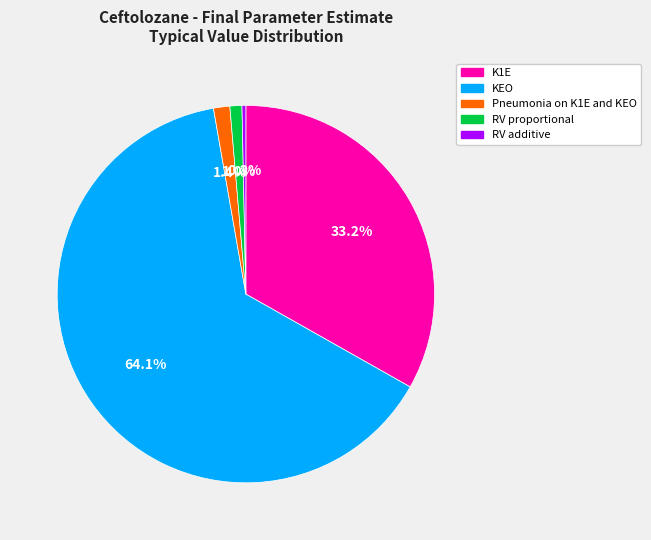

How many slices are in this pie chart?

5